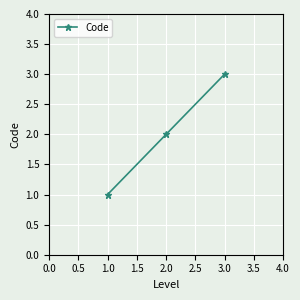

Which label corresponds to the largest value in the chart?

3.0